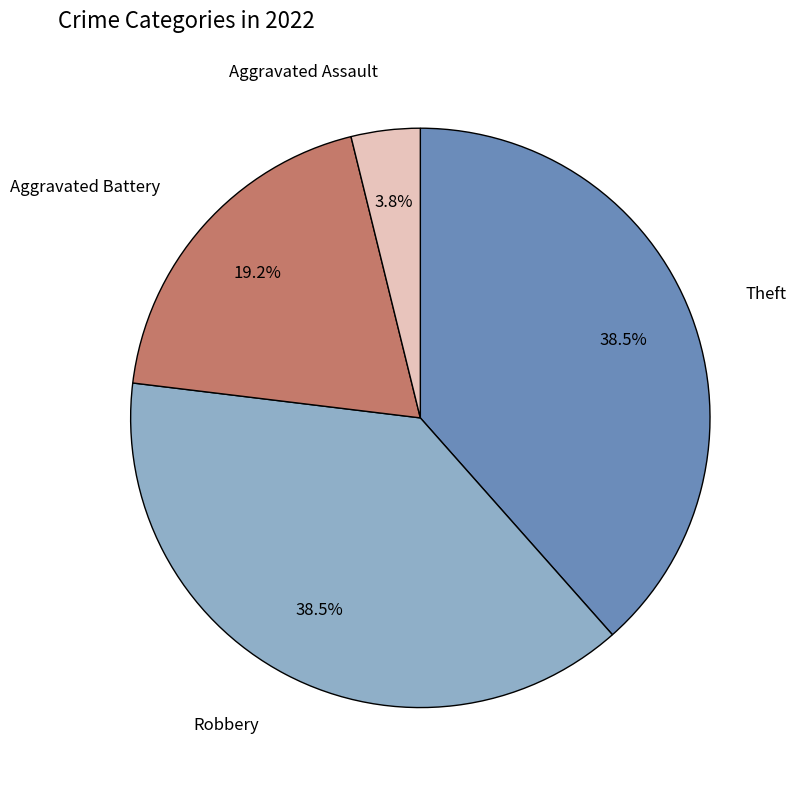

How many segments does this pie chart have?

4